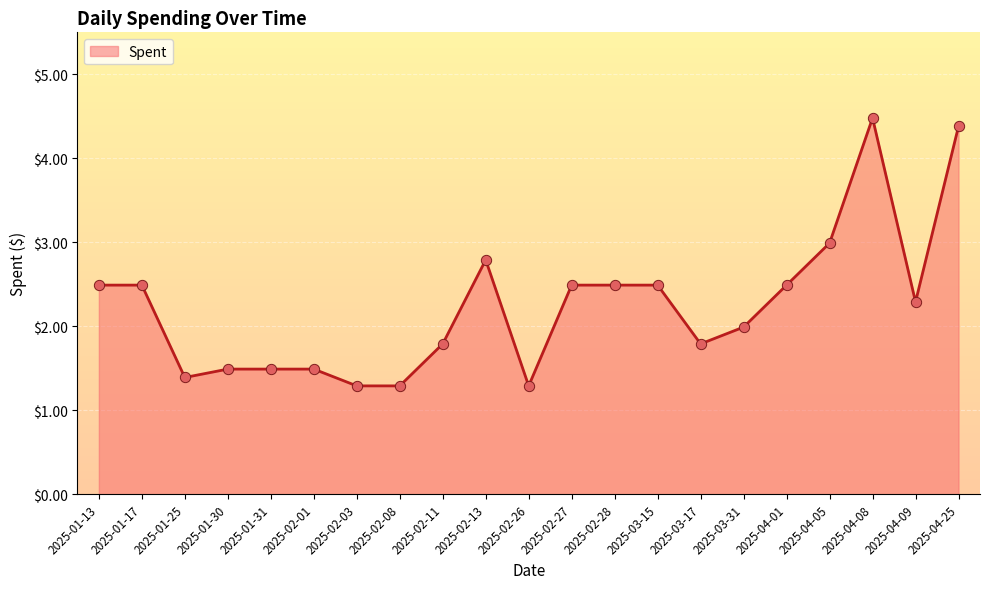

What is the ratio of the value at 2025-01-30 to the value at 2025-03-31?

0.7